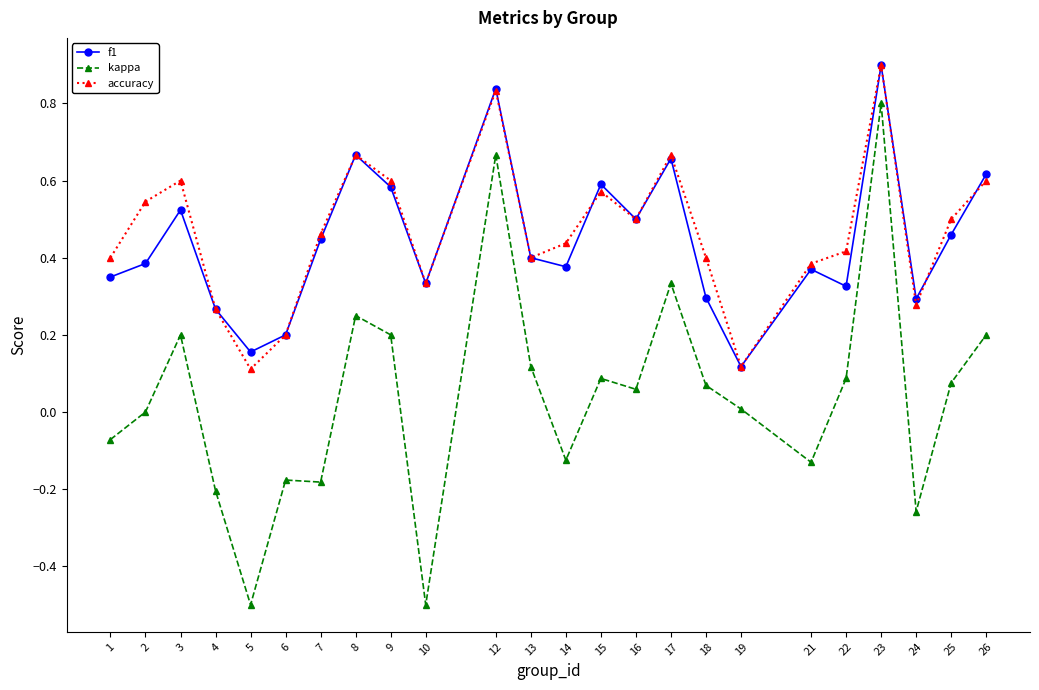

What is the total value across all series at 12?

2.3